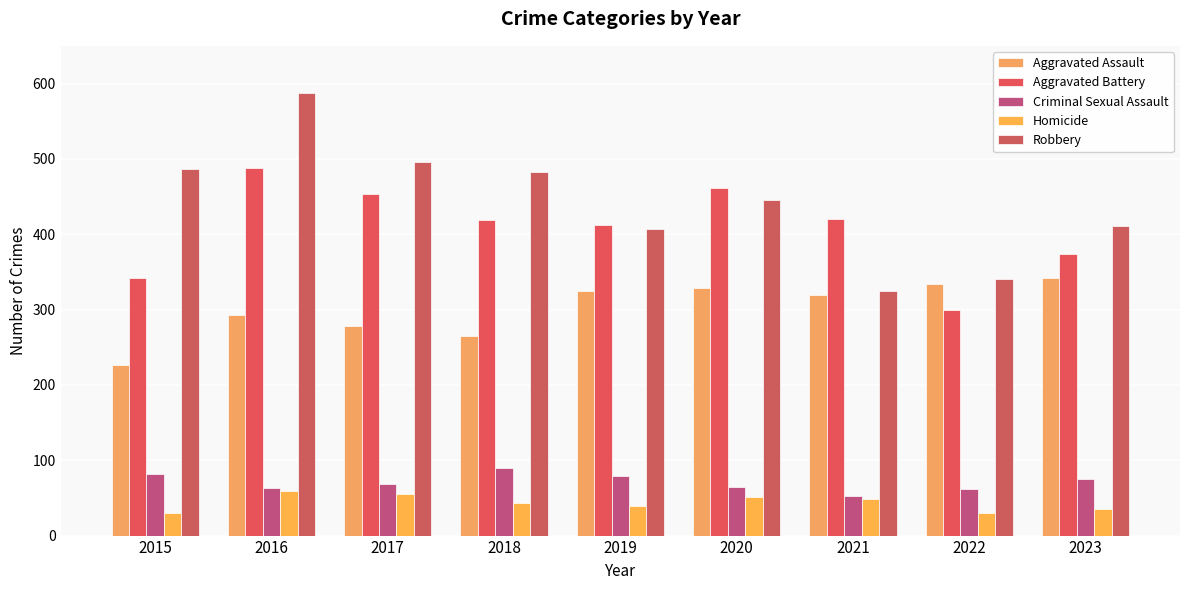

Which series has the largest total across all categories?

Robbery